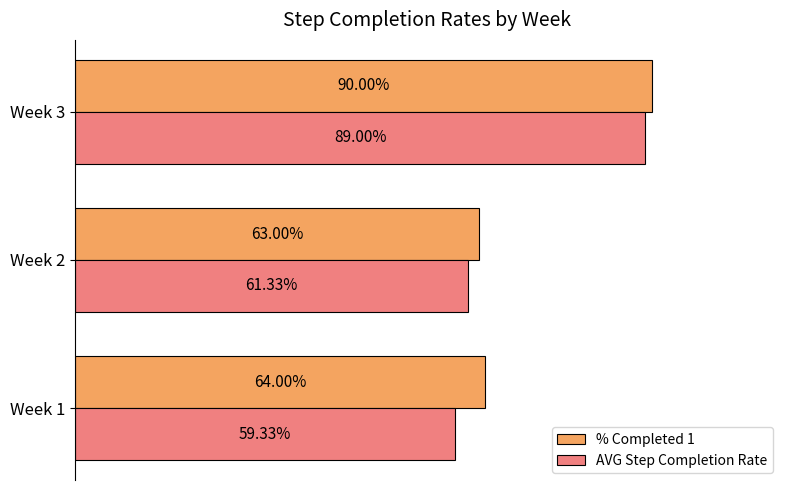

What are all the series names shown in the legend?

% Completed 1, AVG Step Completion Rate